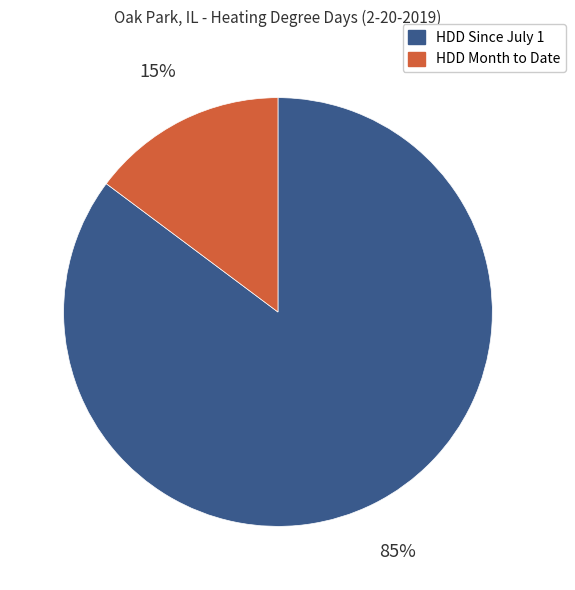

To the nearest percent, what is the difference between the HDD Month to Date and HDD Since July 1 slice percentages?

70%